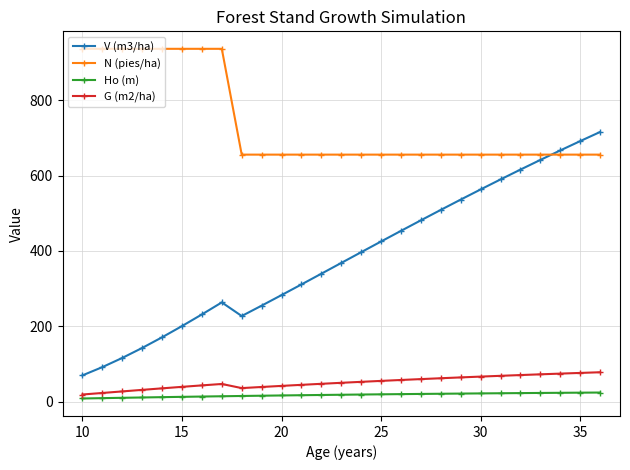

What is the highest value of the V (m3/ha) series?

716.2